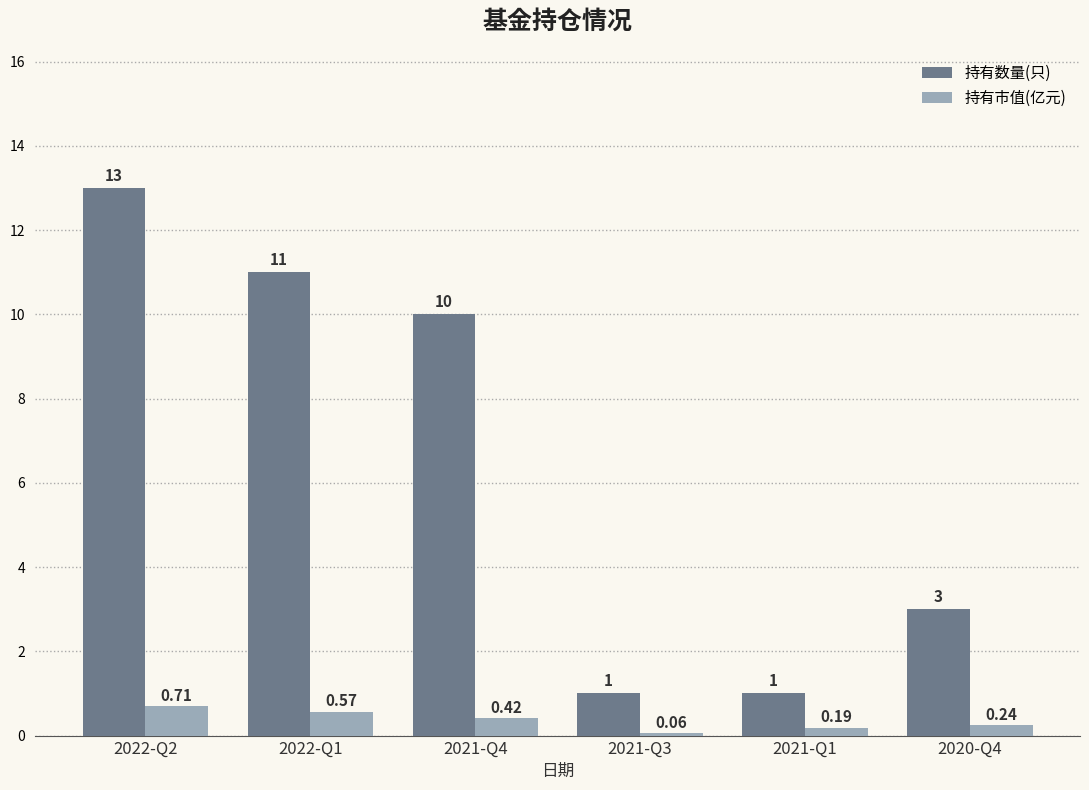

Which series has the widest spread of values?

持有数量(只)